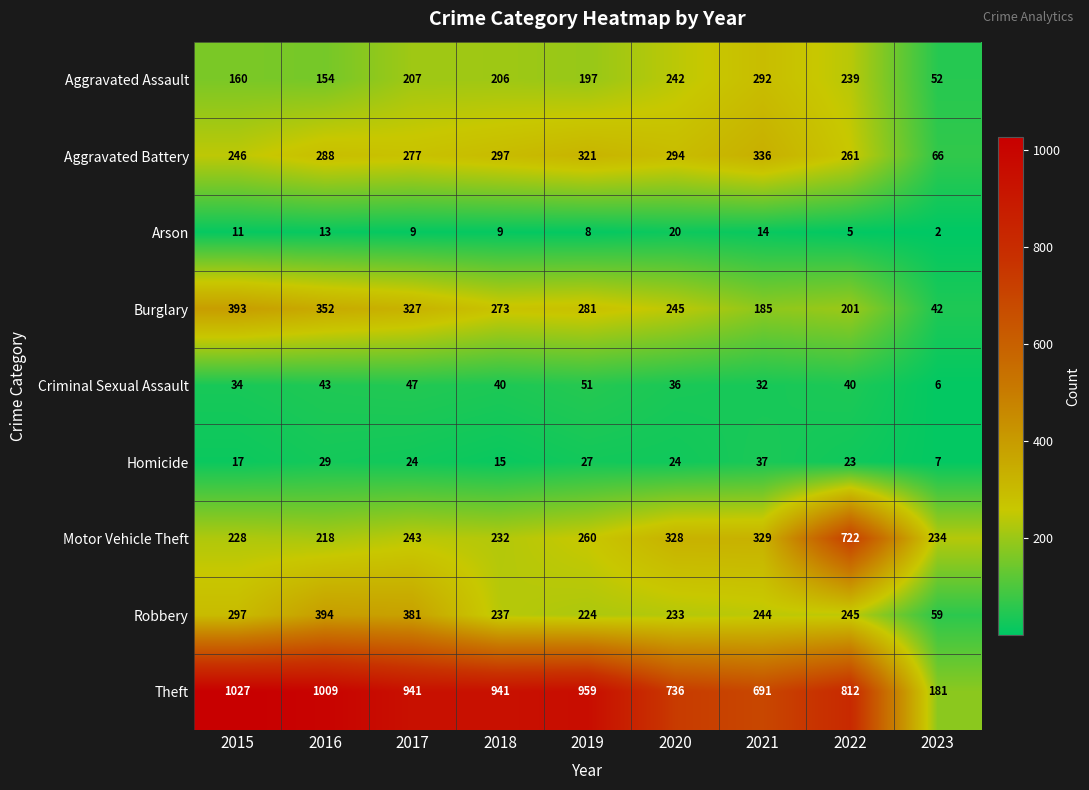

At which category does the chart reach its peak across all series?

2015